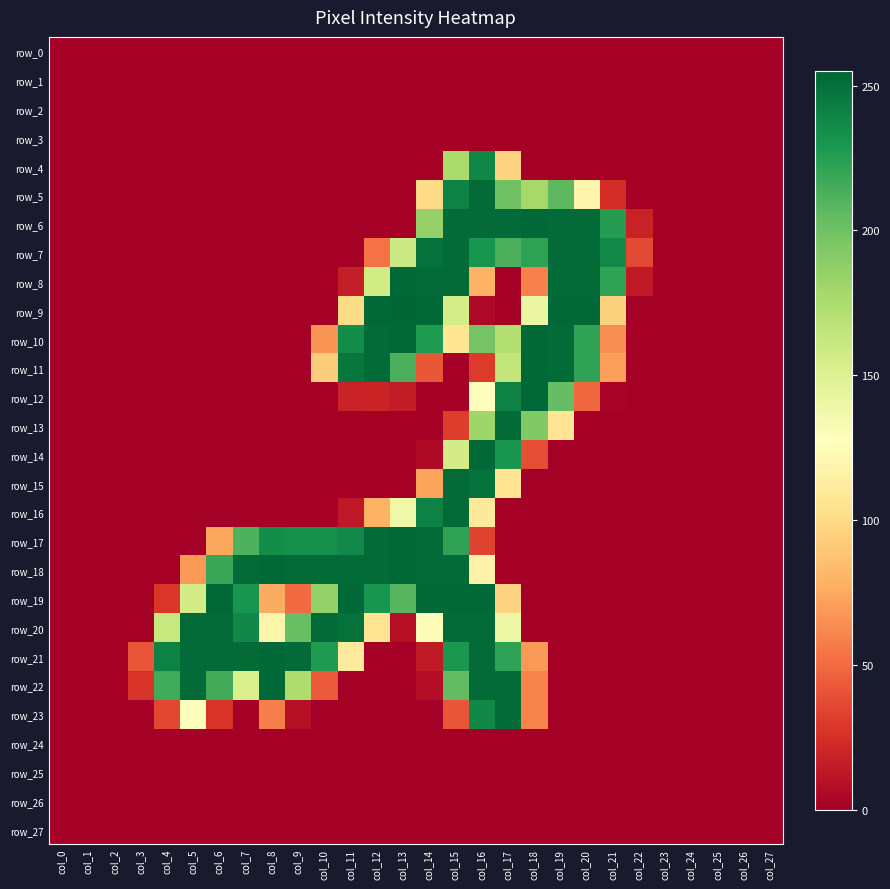

Reading left to right, what are all the values shown in this chart?

row_0: col_0=0	col_1=0	col_2=0	col_3=0	col_4=0	col_5=0	col_6=0	col_7=0	col_8=0	col_9=0	col_10=0	col_11=0	col_12=0	col_13=0	col_14=0	col_15=0	col_16=0	col_17=0	col_18=0	col_19=0	col_20=0	col_21=0	col_22=0	col_23=0	col_24=0	col_25=0	col_26=0	col_27=0
row_1: col_0=0	col_1=0	col_2=0	col_3=0	col_4=0	col_5=0	col_6=0	col_7=0	col_8=0	col_9=0	col_10=0	col_11=0	col_12=0	col_13=0	col_14=0	col_15=0	col_16=0	col_17=0	col_18=0	col_19=0	col_20=0	col_21=0	col_22=0	col_23=0	col_24=0	col_25=0	col_26=0	col_27=0
row_2: col_0=0	col_1=0	col_2=0	col_3=0	col_4=0	col_5=0	col_6=0	col_7=0	col_8=0	col_9=0	col_10=0	col_11=0	col_12=0	col_13=0	col_14=0	col_15=0	col_16=0	col_17=0	col_18=0	col_19=0	col_20=0	col_21=0	col_22=0	col_23=0	col_24=0	col_25=0	col_26=0	col_27=0
row_3: col_0=0	col_1=0	col_2=0	col_3=0	col_4=0	col_5=0	col_6=0	col_7=0	col_8=0	col_9=0	col_10=0	col_11=0	col_12=0	col_13=0	col_14=0	col_15=0	col_16=0	col_17=0	col_18=0	col_19=0	col_20=0	col_21=0	col_22=0	col_23=0	col_24=0	col_25=0	col_26=0	col_27=0
row_4: col_0=0	col_1=0	col_2=0	col_3=0	col_4=0	col_5=0	col_6=0	col_7=0	col_8=0	col_9=0	col_10=0	col_11=0	col_12=0	col_13=0	col_14=0	col_15=176	col_16=238	col_17=96	col_18=0	col_19=0	col_20=0	col_21=0	col_22=0	col_23=0	col_24=0	col_25=0	col_26=0	col_27=0
row_5: col_0=0	col_1=0	col_2=0	col_3=0	col_4=0	col_5=0	col_6=0	col_7=0	col_8=0	col_9=0	col_10=0	col_11=0	col_12=0	col_13=0	col_14=100	col_15=241	col_16=253	col_17=200	col_18=178	col_19=207	col_20=118	col_21=24	col_22=0	col_23=0	col_24=0	col_25=0	col_26=0	col_27=0
row_6: col_0=0	col_1=0	col_2=0	col_3=0	col_4=0	col_5=0	col_6=0	col_7=0	col_8=0	col_9=0	col_10=0	col_11=0	col_12=0	col_13=0	col_14=185	col_15=253	col_16=253	col_17=253	col_18=254	col_19=253	col_20=253	col_21=226	col_22=18	col_23=0	col_24=0	col_25=0	col_26=0	col_27=0
row_7: col_0=0	col_1=0	col_2=0	col_3=0	col_4=0	col_5=0	col_6=0	col_7=0	col_8=0	col_9=0	col_10=0	col_11=0	col_12=53	col_13=159	col_14=250	col_15=253	col_16=231	col_17=213	col_18=223	col_19=253	col_20=253	col_21=237	col_22=36	col_23=0	col_24=0	col_25=0	col_26=0	col_27=0
row_8: col_0=0	col_1=0	col_2=0	col_3=0	col_4=0	col_5=0	col_6=0	col_7=0	col_8=0	col_9=0	col_10=0	col_11=16	col_12=157	col_13=254	col_14=253	col_15=253	col_16=79	col_17=0	col_18=59	col_19=253	col_20=253	col_21=222	col_22=14	col_23=0	col_24=0	col_25=0	col_26=0	col_27=0
row_9: col_0=0	col_1=0	col_2=0	col_3=0	col_4=0	col_5=0	col_6=0	col_7=0	col_8=0	col_9=0	col_10=0	col_11=100	col_12=254	col_13=255	col_14=254	col_15=155	col_16=5	col_17=0	col_18=141	col_19=254	col_20=254	col_21=95	col_22=0	col_23=0	col_24=0	col_25=0	col_26=0	col_27=0
row_10: col_0=0	col_1=0	col_2=0	col_3=0	col_4=0	col_5=0	col_6=0	col_7=0	col_8=0	col_9=0	col_10=67	col_11=235	col_12=253	col_13=254	col_14=228	col_15=107	col_16=198	col_17=172	col_18=254	col_19=253	col_20=222	col_21=65	col_22=0	col_23=0	col_24=0	col_25=0	col_26=0	col_27=0
row_11: col_0=0	col_1=0	col_2=0	col_3=0	col_4=0	col_5=0	col_6=0	col_7=0	col_8=0	col_9=0	col_10=92	col_11=247	col_12=253	col_13=213	col_14=42	col_15=0	col_16=30	col_17=165	col_18=254	col_19=253	col_20=222	col_21=71	col_22=0	col_23=0	col_24=0	col_25=0	col_26=0	col_27=0
row_12: col_0=0	col_1=0	col_2=0	col_3=0	col_4=0	col_5=0	col_6=0	col_7=0	col_8=0	col_9=0	col_10=0	col_11=18	col_12=19	col_13=15	col_14=0	col_15=0	col_16=127	col_17=241	col_18=254	col_19=204	col_20=49	col_21=2	col_22=0	col_23=0	col_24=0	col_25=0	col_26=0	col_27=0
row_13: col_0=0	col_1=0	col_2=0	col_3=0	col_4=0	col_5=0	col_6=0	col_7=0	col_8=0	col_9=0	col_10=0	col_11=0	col_12=0	col_13=0	col_14=0	col_15=31	col_16=181	col_17=253	col_18=193	col_19=106	col_20=0	col_21=0	col_22=0	col_23=0	col_24=0	col_25=0	col_26=0	col_27=0
row_14: col_0=0	col_1=0	col_2=0	col_3=0	col_4=0	col_5=0	col_6=0	col_7=0	col_8=0	col_9=0	col_10=0	col_11=0	col_12=0	col_13=0	col_14=5	col_15=156	col_16=254	col_17=231	col_18=38	col_19=0	col_20=0	col_21=0	col_22=0	col_23=0	col_24=0	col_25=0	col_26=0	col_27=0
row_15: col_0=0	col_1=0	col_2=0	col_3=0	col_4=0	col_5=0	col_6=0	col_7=0	col_8=0	col_9=0	col_10=0	col_11=0	col_12=0	col_13=0	col_14=73	col_15=253	col_16=250	col_17=106	col_18=0	col_19=0	col_20=0	col_21=0	col_22=0	col_23=0	col_24=0	col_25=0	col_26=0	col_27=0
row_16: col_0=0	col_1=0	col_2=0	col_3=0	col_4=0	col_5=0	col_6=0	col_7=0	col_8=0	col_9=0	col_10=0	col_11=13	col_12=79	col_13=138	col_14=241	col_15=253	col_16=109	col_17=0	col_18=0	col_19=0	col_20=0	col_21=0	col_22=0	col_23=0	col_24=0	col_25=0	col_26=0	col_27=0
row_17: col_0=0	col_1=0	col_2=0	col_3=0	col_4=0	col_5=0	col_6=74	col_7=212	col_8=235	col_9=234	col_10=234	col_11=237	col_12=253	col_13=254	col_14=253	col_15=222	col_16=34	col_17=0	col_18=0	col_19=0	col_20=0	col_21=0	col_22=0	col_23=0	col_24=0	col_25=0	col_26=0	col_27=0
row_18: col_0=0	col_1=0	col_2=0	col_3=0	col_4=0	col_5=68	col_6=219	col_7=253	col_8=254	col_9=253	col_10=253	col_11=253	col_12=253	col_13=254	col_14=253	col_15=253	col_16=117	col_17=0	col_18=0	col_19=0	col_20=0	col_21=0	col_22=0	col_23=0	col_24=0	col_25=0	col_26=0	col_27=0
row_19: col_0=0	col_1=0	col_2=0	col_3=0	col_4=28	col_5=156	col_6=254	col_7=231	col_8=76	col_9=50	col_10=186	col_11=254	col_12=231	col_13=209	col_14=254	col_15=254	col_16=254	col_17=96	col_18=0	col_19=0	col_20=0	col_21=0	col_22=0	col_23=0	col_24=0	col_25=0	col_26=0	col_27=0
row_20: col_0=0	col_1=0	col_2=0	col_3=0	col_4=162	col_5=253	col_6=253	col_7=238	col_8=118	col_9=203	col_10=253	col_11=250	col_12=106	col_13=9	col_14=130	col_15=253	col_16=253	col_17=140	col_18=0	col_19=0	col_20=0	col_21=0	col_22=0	col_23=0	col_24=0	col_25=0	col_26=0	col_27=0
row_21: col_0=0	col_1=0	col_2=0	col_3=41	col_4=241	col_5=253	col_6=253	col_7=253	col_8=254	col_9=253	col_10=228	col_11=111	col_12=0	col_13=0	col_14=14	col_15=229	col_16=253	col_17=223	col_18=68	col_19=0	col_20=0	col_21=0	col_22=0	col_23=0	col_24=0	col_25=0	col_26=0	col_27=0
row_22: col_0=0	col_1=0	col_2=0	col_3=27	col_4=217	col_5=253	col_6=216	col_7=153	col_8=254	col_9=174	col_10=43	col_11=0	col_12=0	col_13=0	col_14=8	col_15=205	col_16=253	col_17=253	col_18=60	col_19=0	col_20=0	col_21=0	col_22=0	col_23=0	col_24=0	col_25=0	col_26=0	col_27=0
row_23: col_0=0	col_1=0	col_2=0	col_3=0	col_4=35	col_5=126	col_6=27	col_7=0	col_8=58	col_9=9	col_10=0	col_11=0	col_12=0	col_13=0	col_14=0	col_15=41	col_16=238	col_17=253	col_18=60	col_19=0	col_20=0	col_21=0	col_22=0	col_23=0	col_24=0	col_25=0	col_26=0	col_27=0
row_24: col_0=0	col_1=0	col_2=0	col_3=0	col_4=0	col_5=0	col_6=0	col_7=0	col_8=0	col_9=0	col_10=0	col_11=0	col_12=0	col_13=0	col_14=0	col_15=0	col_16=0	col_17=0	col_18=0	col_19=0	col_20=0	col_21=0	col_22=0	col_23=0	col_24=0	col_25=0	col_26=0	col_27=0
row_25: col_0=0	col_1=0	col_2=0	col_3=0	col_4=0	col_5=0	col_6=0	col_7=0	col_8=0	col_9=0	col_10=0	col_11=0	col_12=0	col_13=0	col_14=0	col_15=0	col_16=0	col_17=0	col_18=0	col_19=0	col_20=0	col_21=0	col_22=0	col_23=0	col_24=0	col_25=0	col_26=0	col_27=0
row_26: col_0=0	col_1=0	col_2=0	col_3=0	col_4=0	col_5=0	col_6=0	col_7=0	col_8=0	col_9=0	col_10=0	col_11=0	col_12=0	col_13=0	col_14=0	col_15=0	col_16=0	col_17=0	col_18=0	col_19=0	col_20=0	col_21=0	col_22=0	col_23=0	col_24=0	col_25=0	col_26=0	col_27=0
row_27: col_0=0	col_1=0	col_2=0	col_3=0	col_4=0	col_5=0	col_6=0	col_7=0	col_8=0	col_9=0	col_10=0	col_11=0	col_12=0	col_13=0	col_14=0	col_15=0	col_16=0	col_17=0	col_18=0	col_19=0	col_20=0	col_21=0	col_22=0	col_23=0	col_24=0	col_25=0	col_26=0	col_27=0